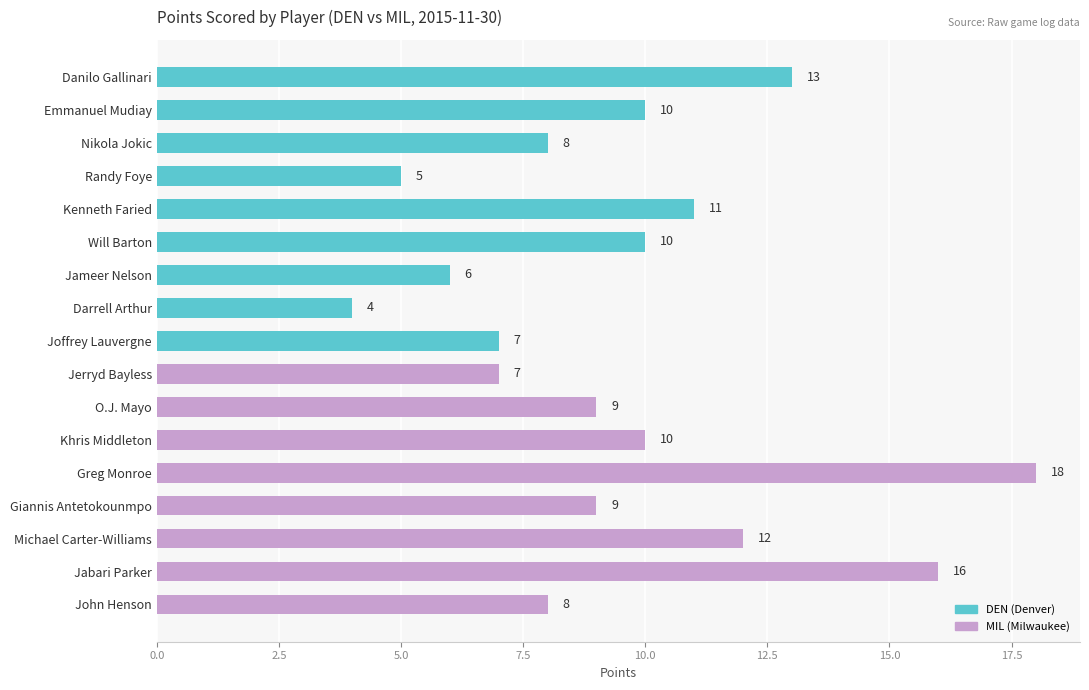

What is the value of the 15th bar from the top?

12